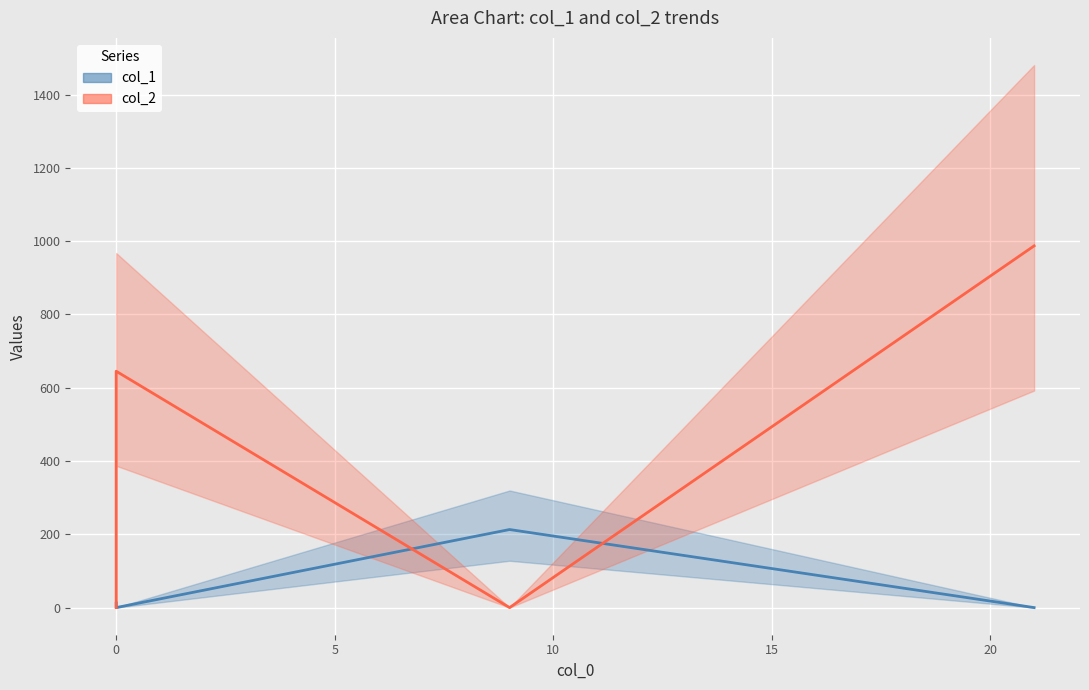

What is the average value of the col_1 series?

56